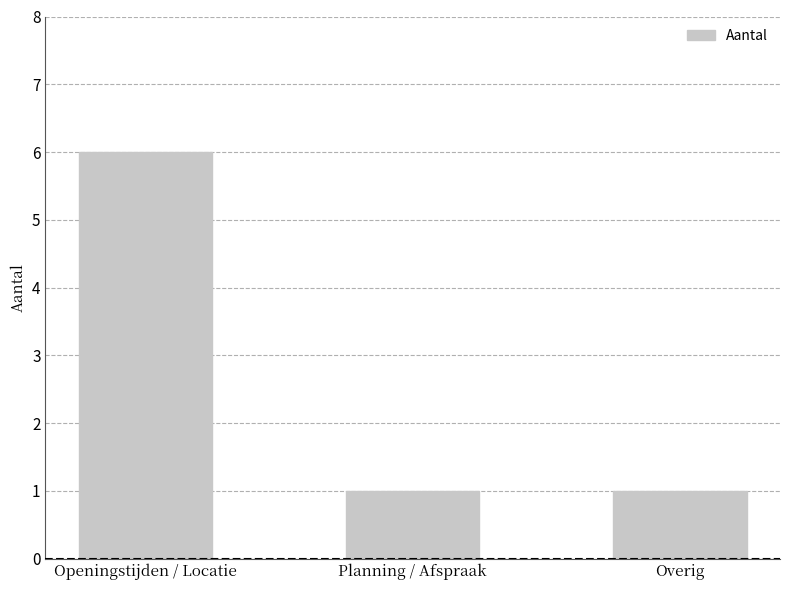

The chart shows a value of 2 at Planning / Afspraak. True or false?

False